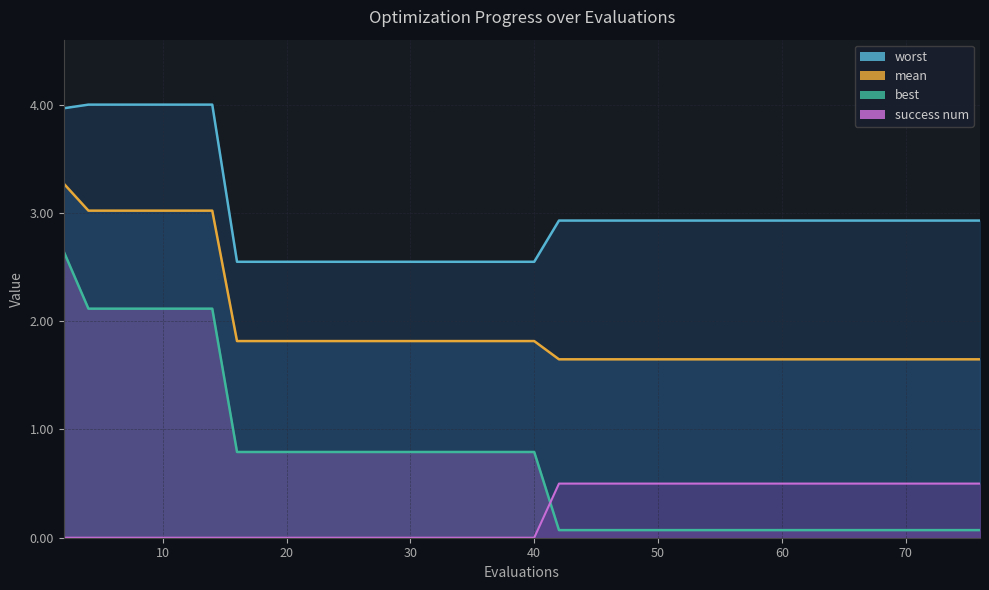

How many distinct data groups are displayed?

4